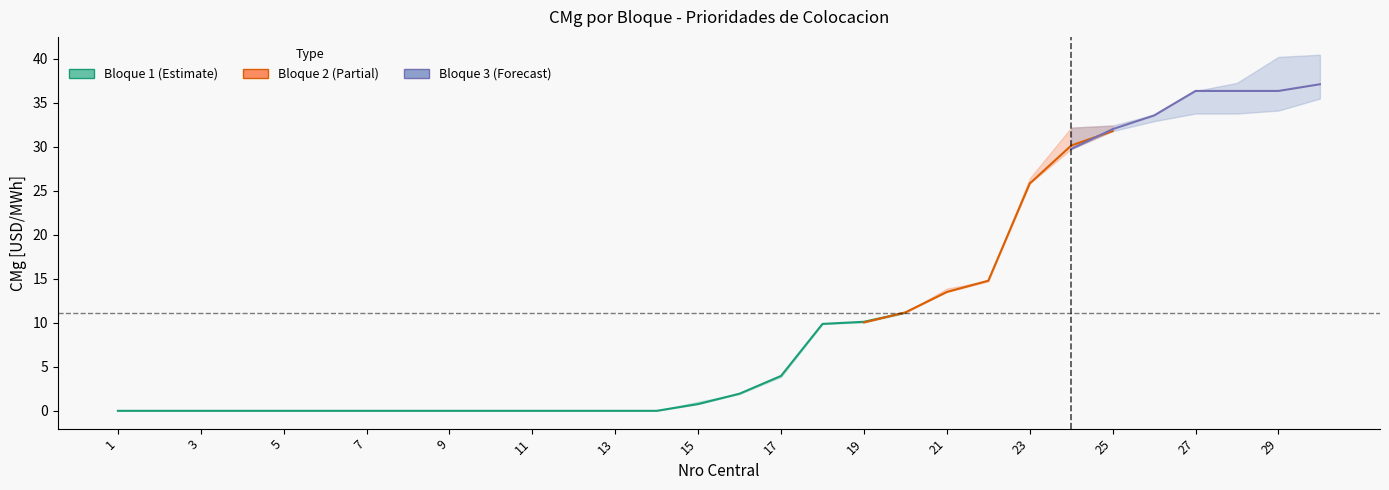

Which has a higher value, 30 or 19?

30